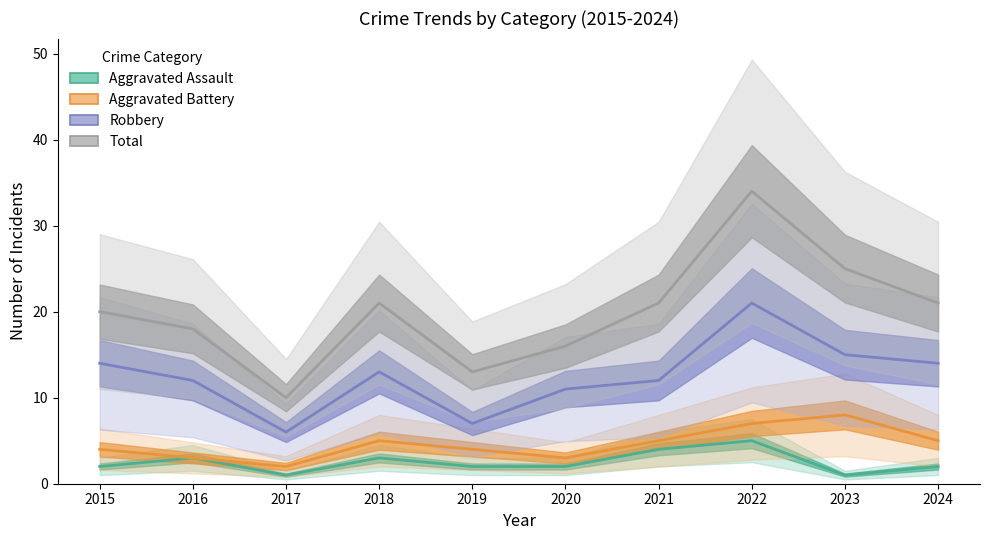

Reading left to right, list all the values displayed in this chart.

Aggravated Assault: 2	3	1	3	2	2	4	5	1	2
Aggravated Battery: 4	3	2	5	4	3	5	7	8	5
Robbery: 14	12	6	13	7	11	12	21	15	14
Total: 20	18	10	21	13	16	21	34	25	21